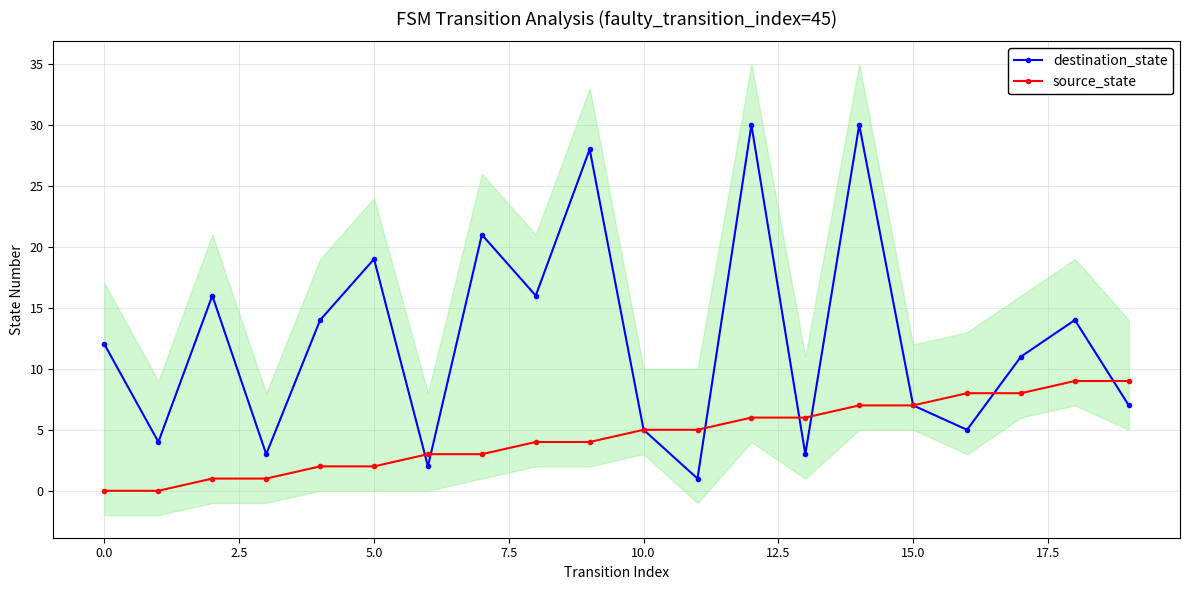

What is the maximum value shown in the chart?

30